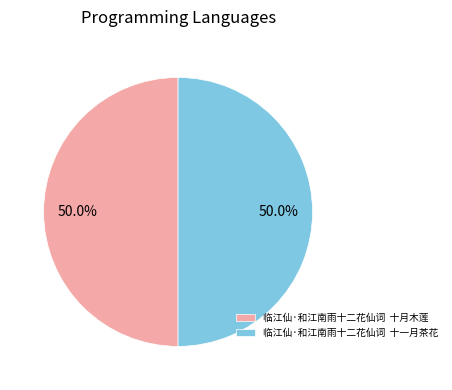

How many slices are in this pie chart?

2